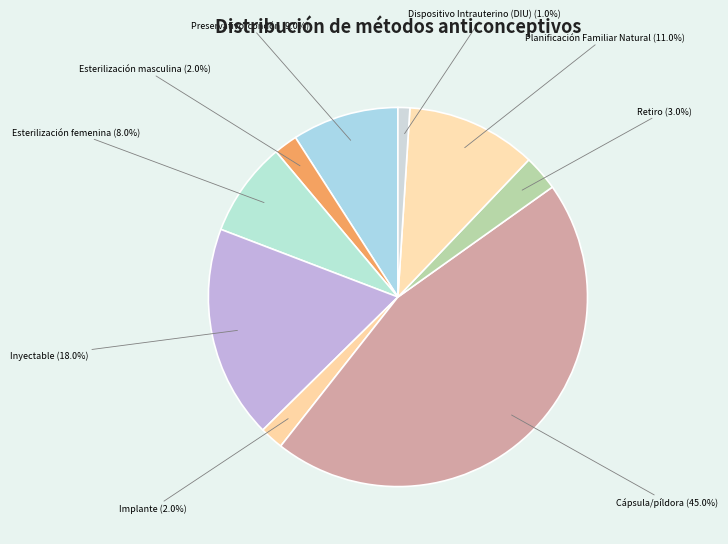

Which slice is the smallest?

Dispositivo Intrauterino (DIU)